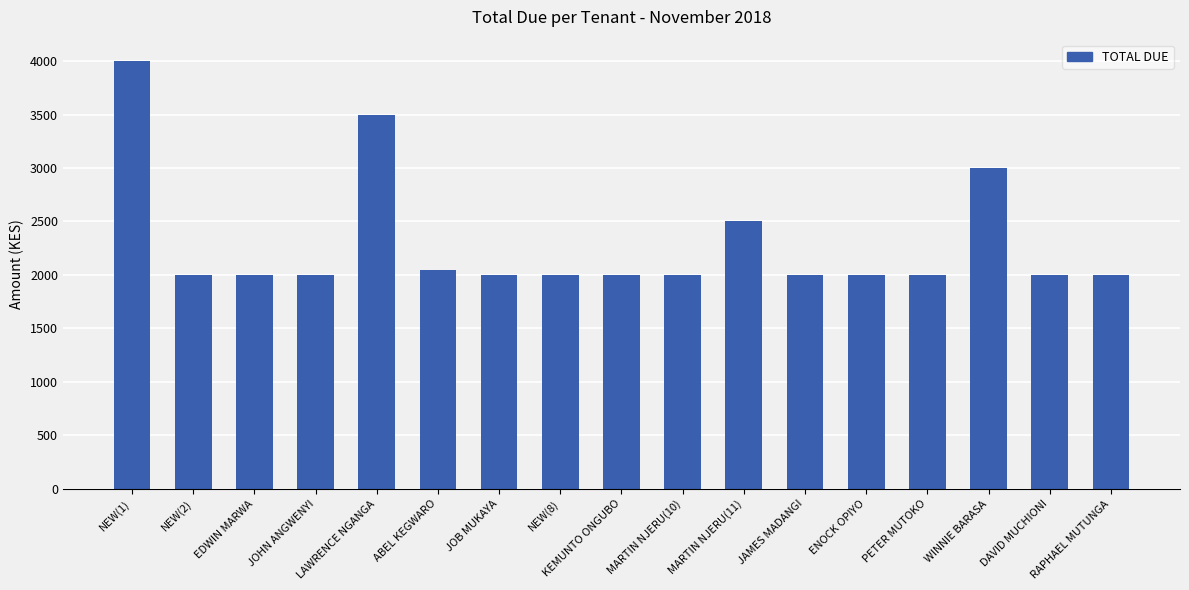

What is the greatest value displayed?

4000